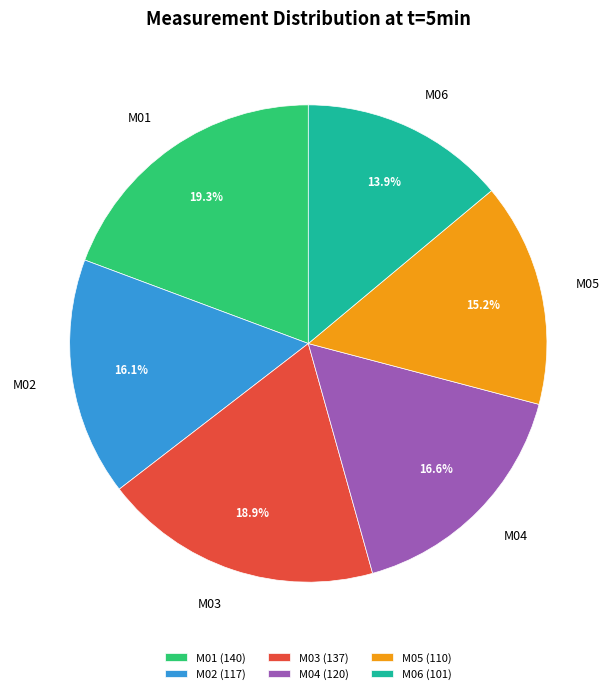

What is the ratio of the value at M02 to the value at M03?

0.9